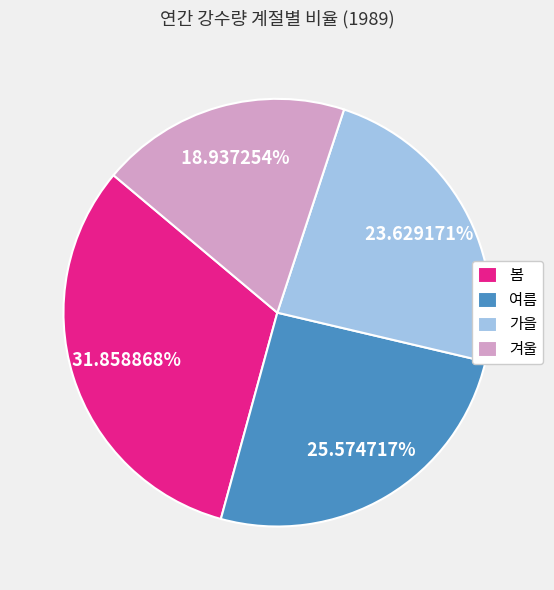

Rank the categories by value from lowest to highest.

겨울, 가을, 여름, 봄